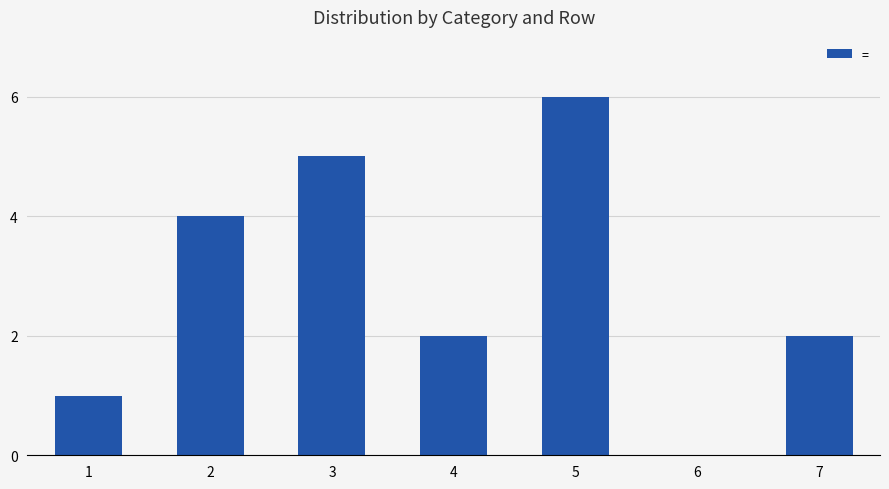

Count the number of data series in this chart.

1